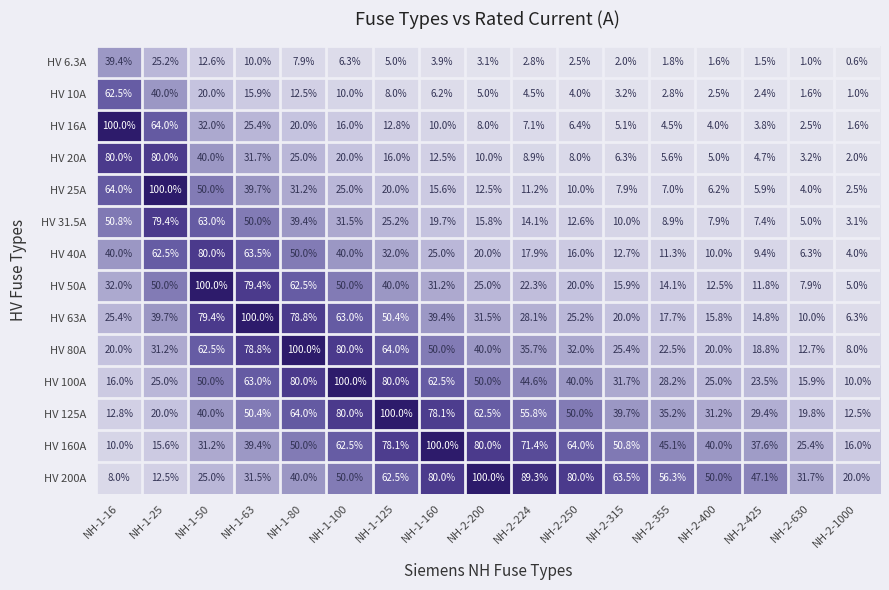

True or false: HV 200A has a value of 25.0 at NH-1-50.

True